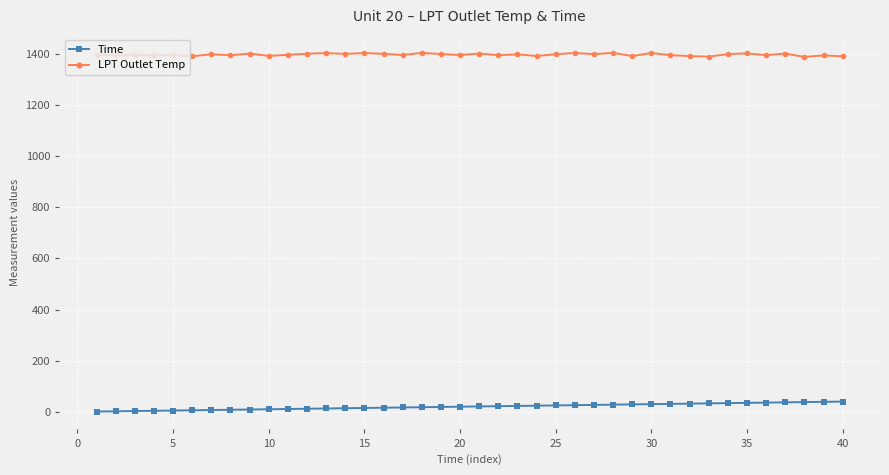

Which series has the largest total across all categories?

LPT Outlet Temp